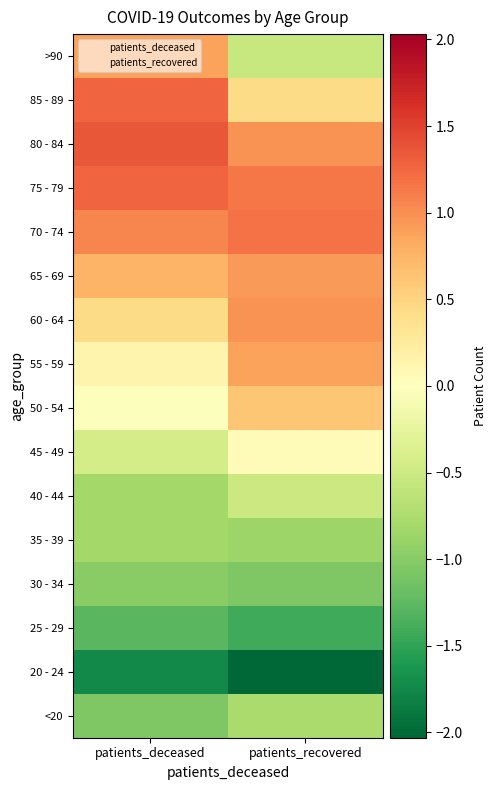

Reading left to right, what are all the values shown in this chart?

<20: patients_deceased=-1.1	patients_recovered=-0.8
20 - 24: patients_deceased=-1.7	patients_recovered=-2.0
25 - 29: patients_deceased=-1.3	patients_recovered=-1.4
30 - 34: patients_deceased=-1.0	patients_recovered=-1.1
35 - 39: patients_deceased=-0.8	patients_recovered=-0.9
40 - 44: patients_deceased=-0.8	patients_recovered=-0.5
45 - 49: patients_deceased=-0.4	patients_recovered=0.1
50 - 54: patients_deceased=-0.0	patients_recovered=0.6
55 - 59: patients_deceased=0.1	patients_recovered=0.9
60 - 64: patients_deceased=0.4	patients_recovered=1.0
65 - 69: patients_deceased=0.8	patients_recovered=0.9
70 - 74: patients_deceased=1.1	patients_recovered=1.2
75 - 79: patients_deceased=1.3	patients_recovered=1.2
80 - 84: patients_deceased=1.4	patients_recovered=1.0
85 - 89: patients_deceased=1.3	patients_recovered=0.4
>90: patients_deceased=0.9	patients_recovered=-0.6